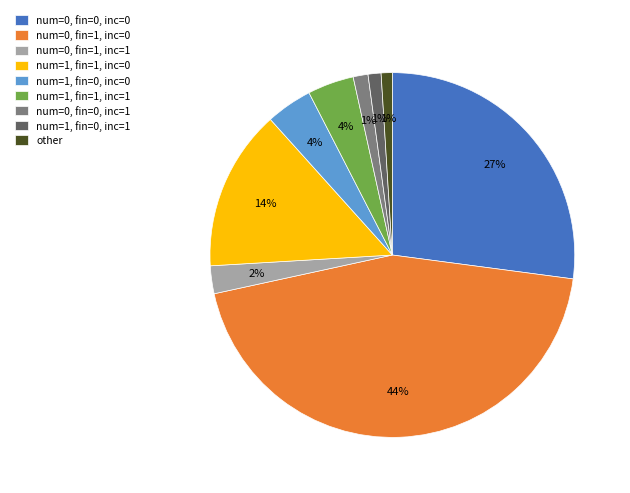

Combined, do num=0, fin=0, inc=1 and num=0, fin=1, inc=1 account for over 50%?

No